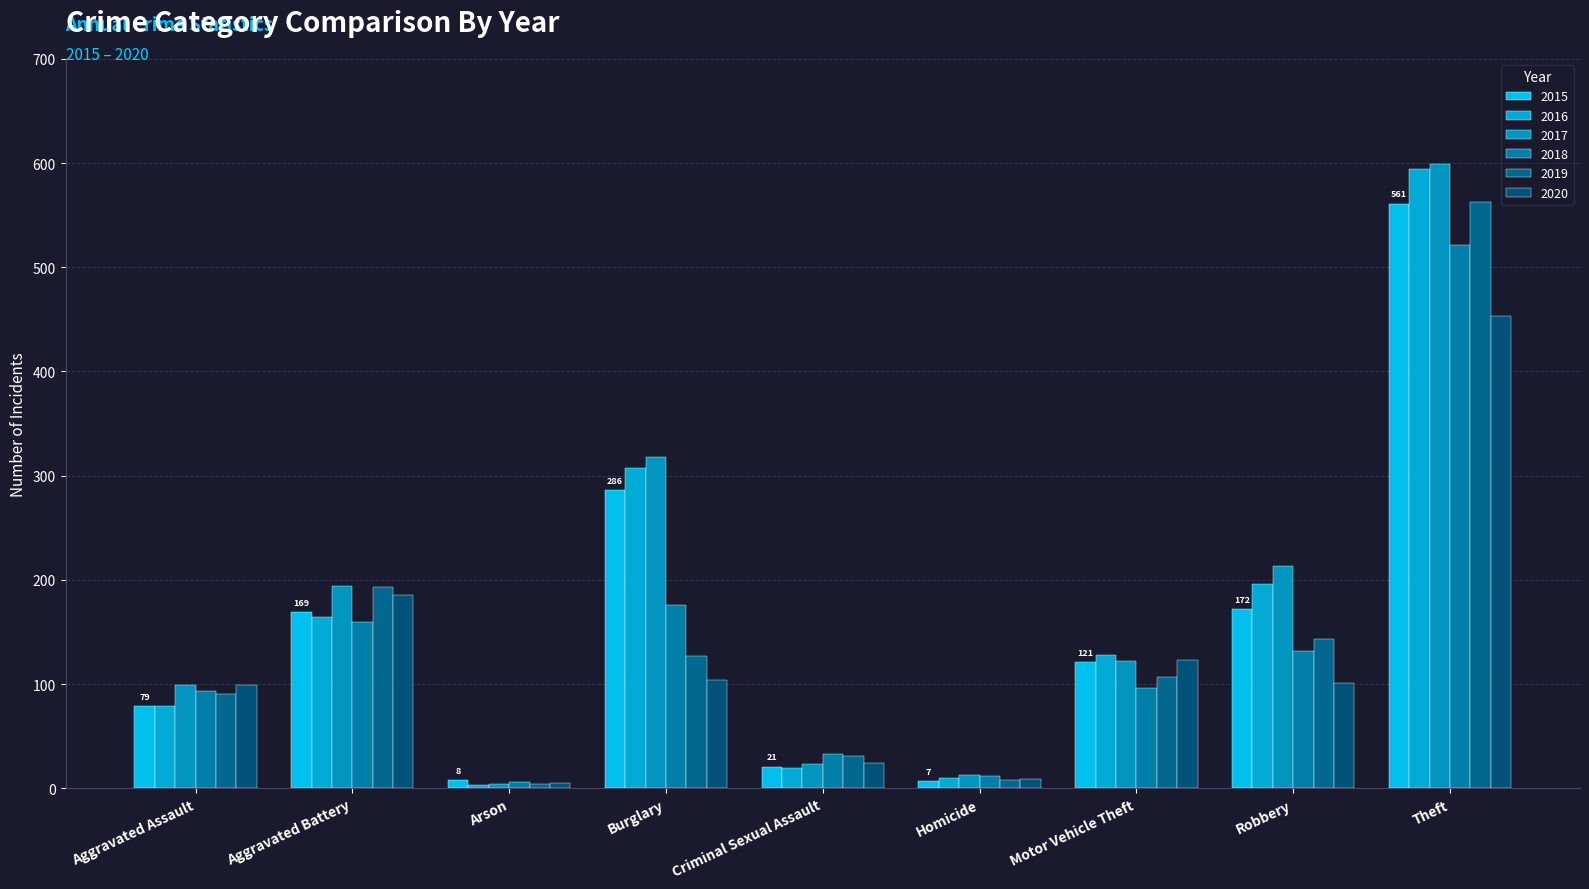

List the series in order of their peak value, highest first.

2017, 2016, 2019, 2015, 2018, 2020